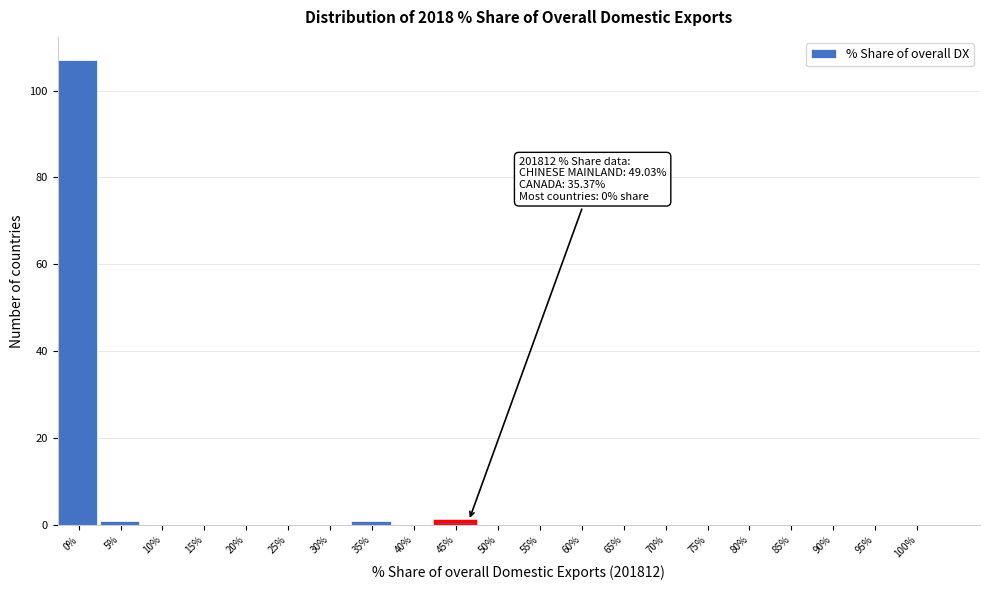

Reading left to right, extract all data points from this chart.

0%=107	5%=1	10%=0	15%=0	20%=0	25%=0	30%=0	35%=1	40%=0	45%=1	50%=0	55%=0	60%=0	65%=0	70%=0	75%=0	80%=0	85%=0	90%=0	95%=0	100%=0